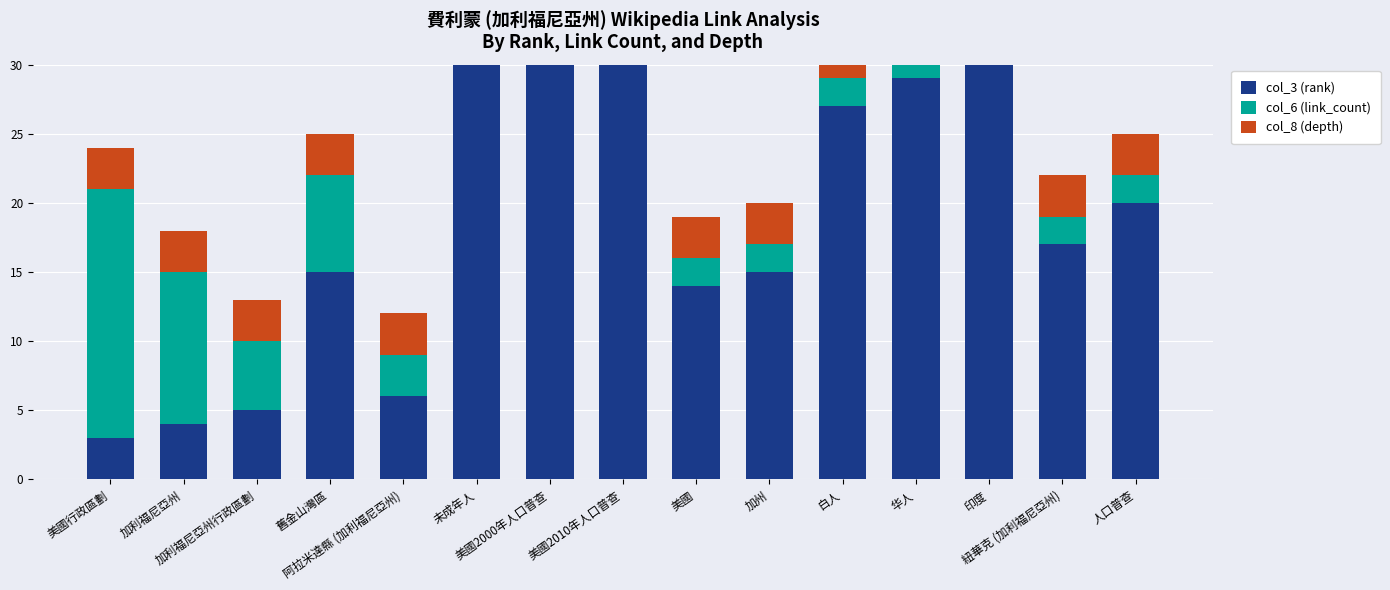

Rank the series at 紐華克 (加利福尼亞州) from lowest to highest value.

col_6 (link_count), col_8 (depth), col_3 (rank)